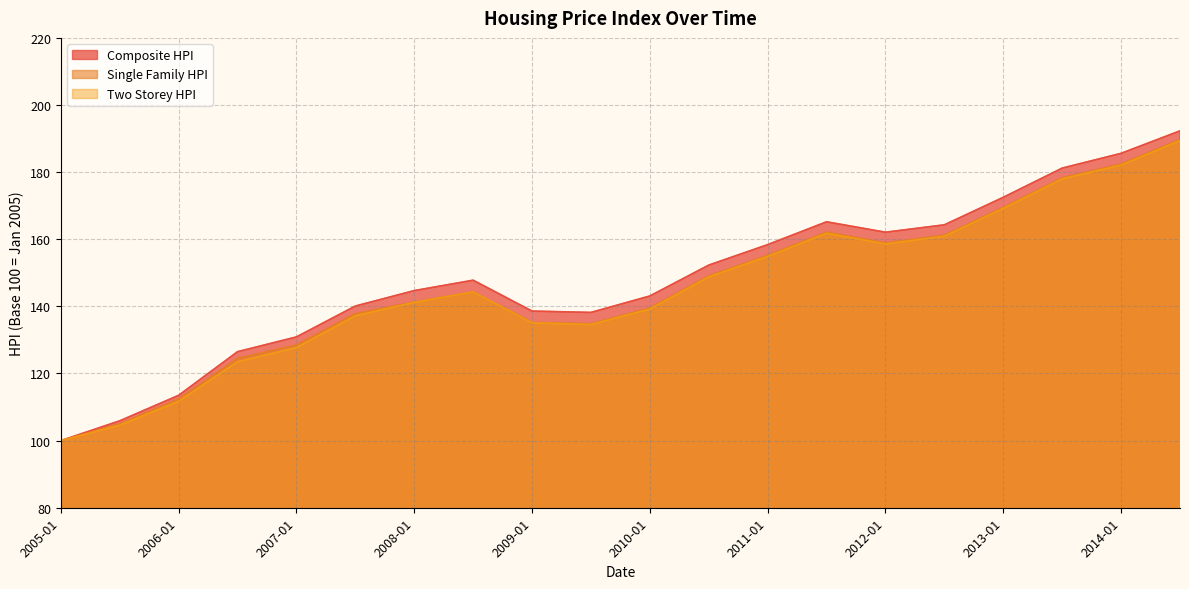

What is the maximum value for Two Storey HPI?

189.4